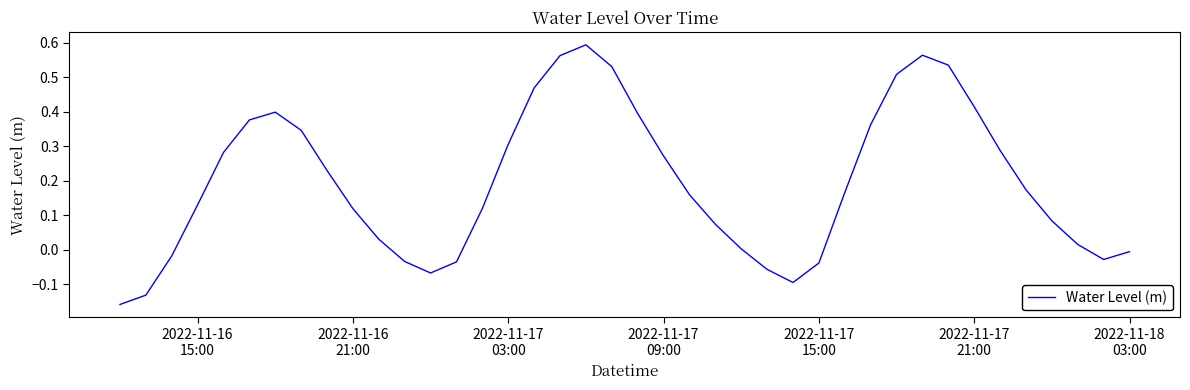

How many lines are shown in the chart?

1